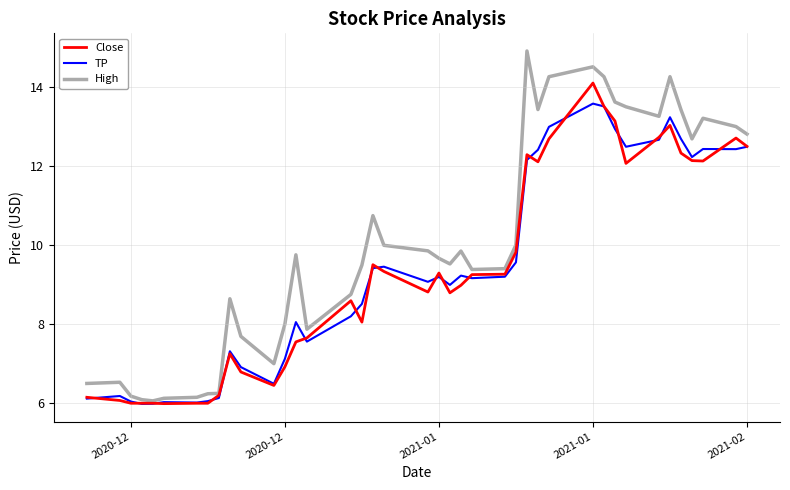

Which series has the widest spread of values?

High